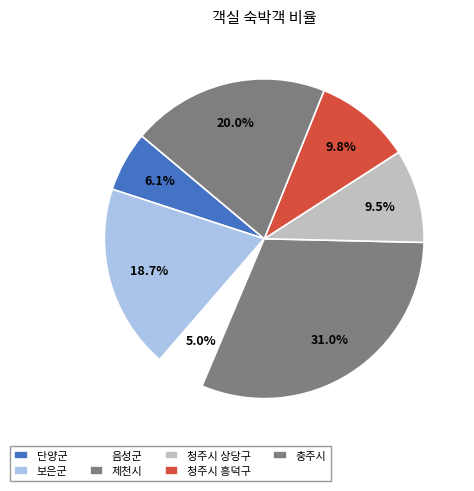

Does 충주시 account for over 50% of the chart?

No